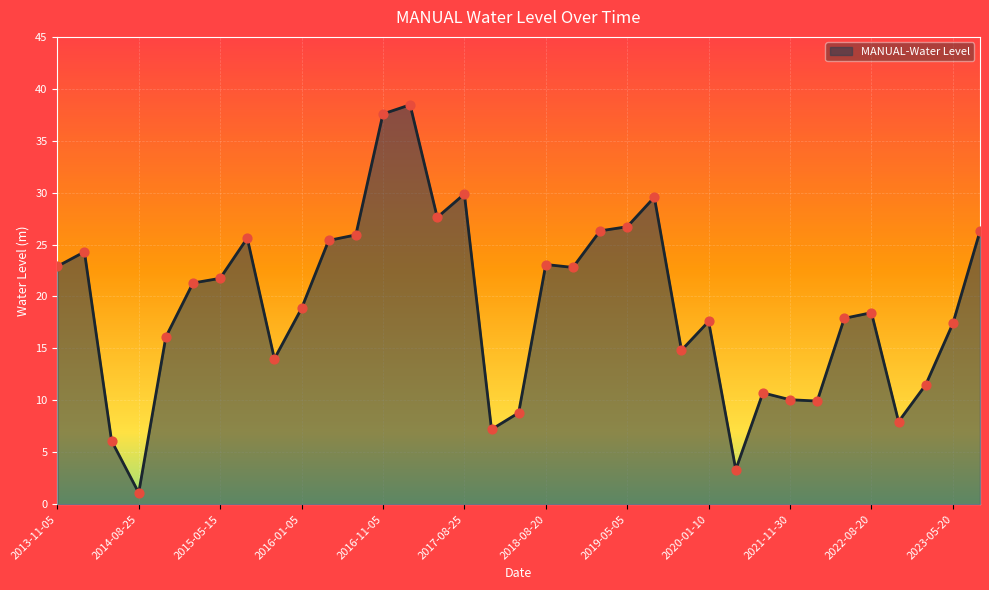

What is the greatest value displayed?

38.5